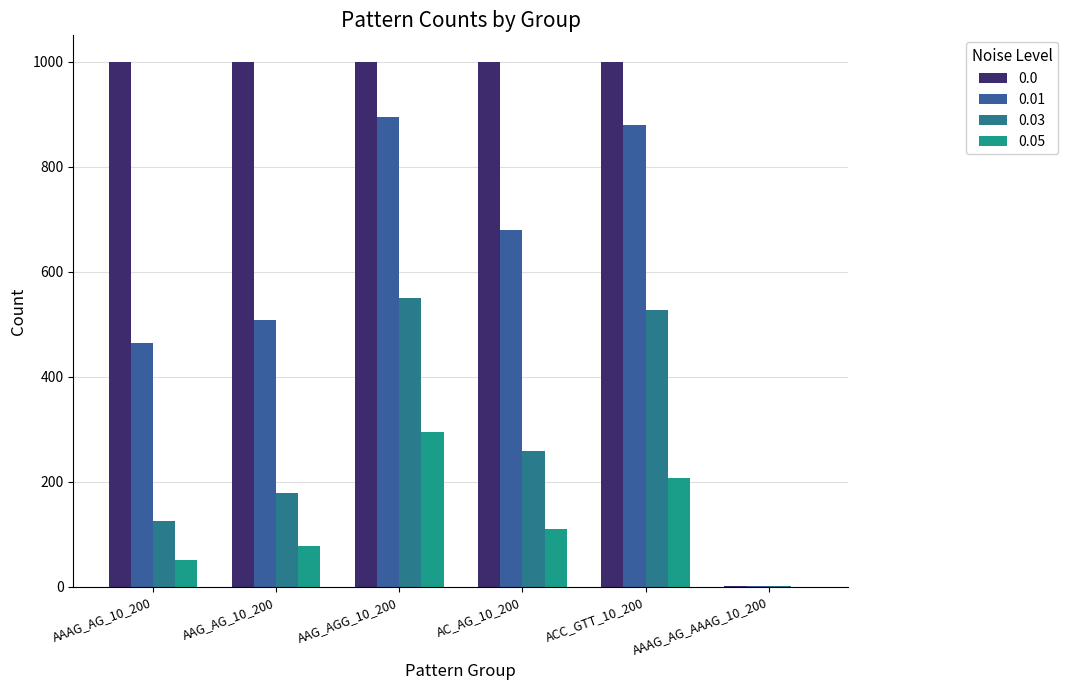

Count the number of data series in this chart.

4